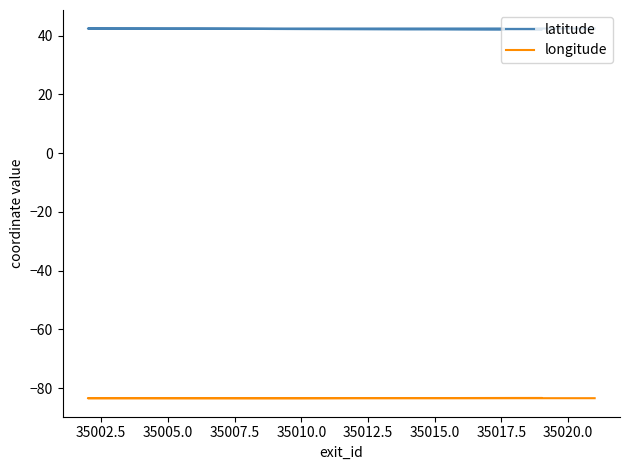

What is the sum of all latitude values?

802.9